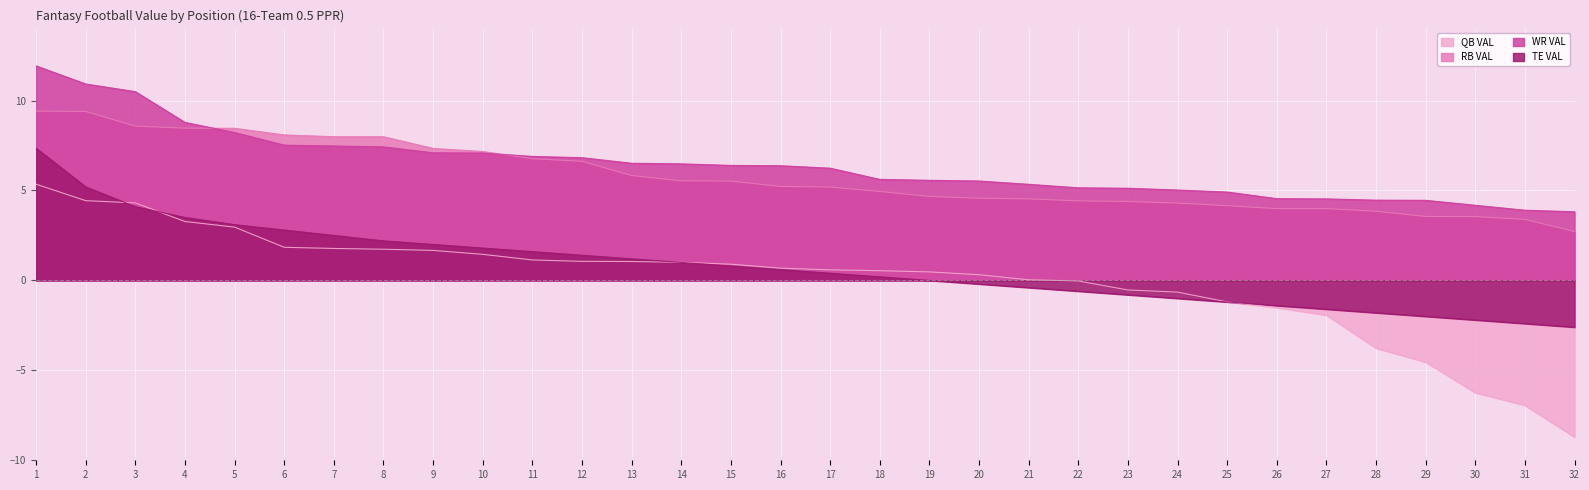

Which has a higher value, 9 or 17?

9